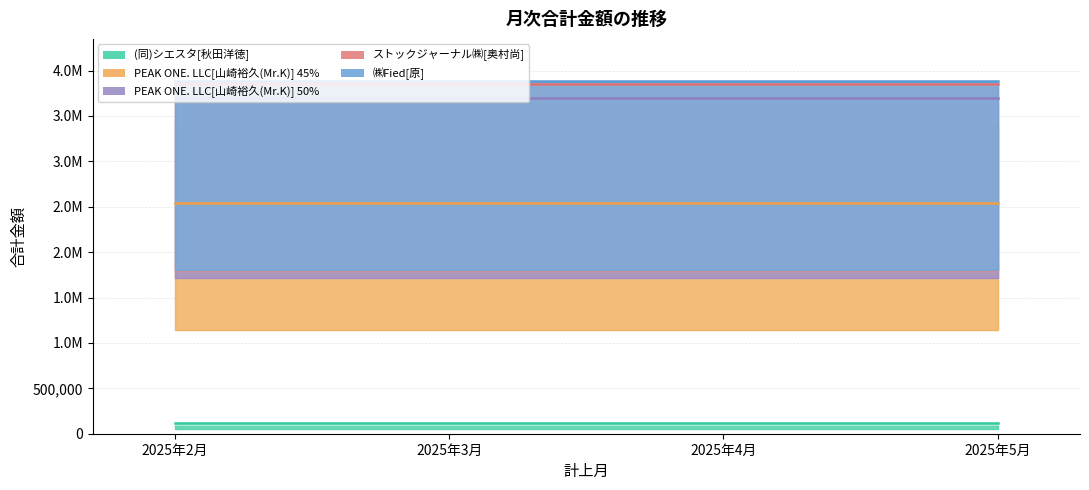

True or false: ストックジャーナル㈱[奥村尚] and ㈱Fied[原] cross at least once.

False